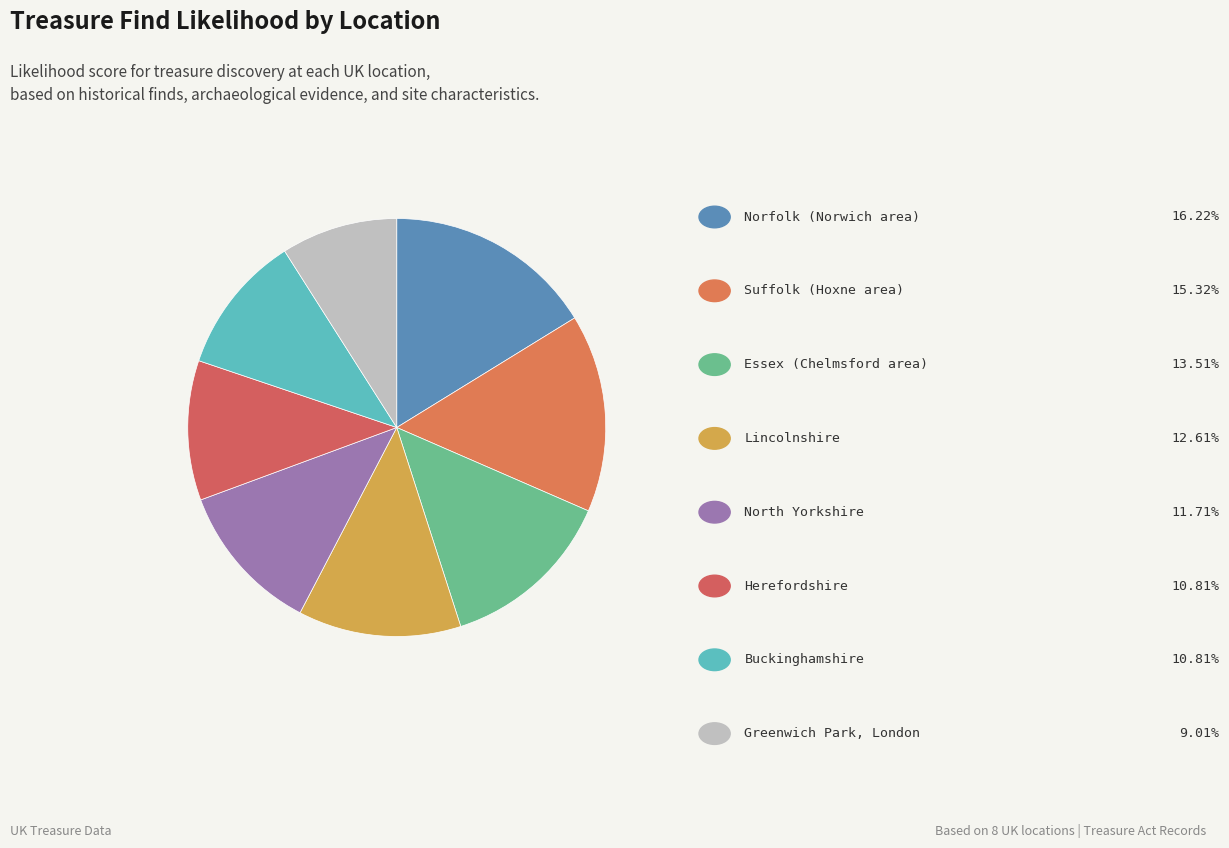

What is the largest slice in the pie chart?

Norfolk (Norwich area)